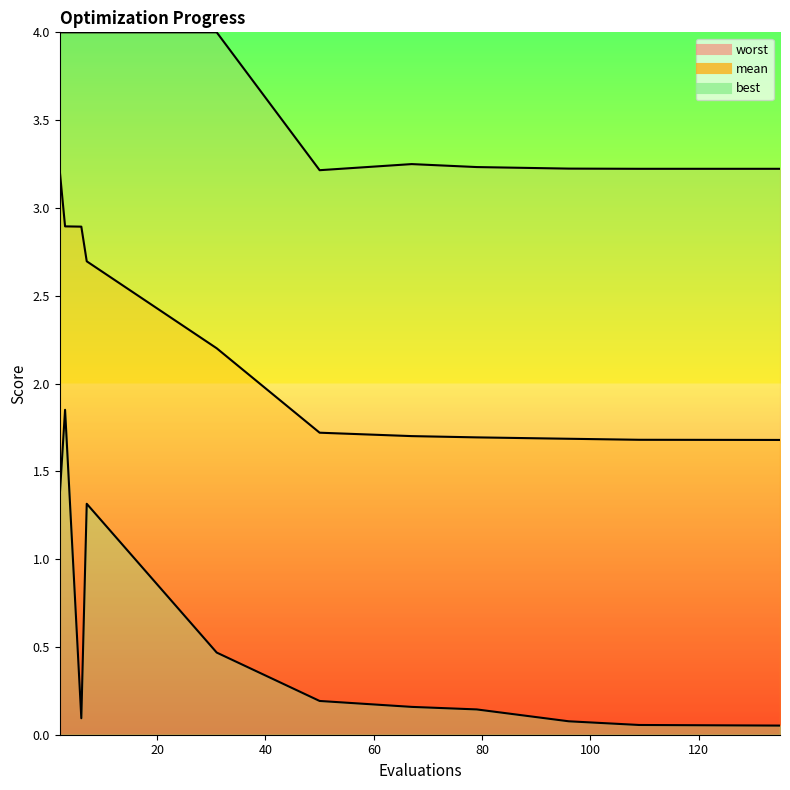

Reading right to left, what are all the values shown in this chart?

mean: 1.7	1.7	1.7	1.7	1.7	1.7	2.2	2.7	2.9	2.9	3.2
best: 0.1	0.1	0.1	0.1	0.2	0.2	0.5	1.3	0.1	1.9	1.4
worst: 3.2	3.2	3.2	3.2	3.2	3.2	4.0	4.0	4.0	4.0	4.0